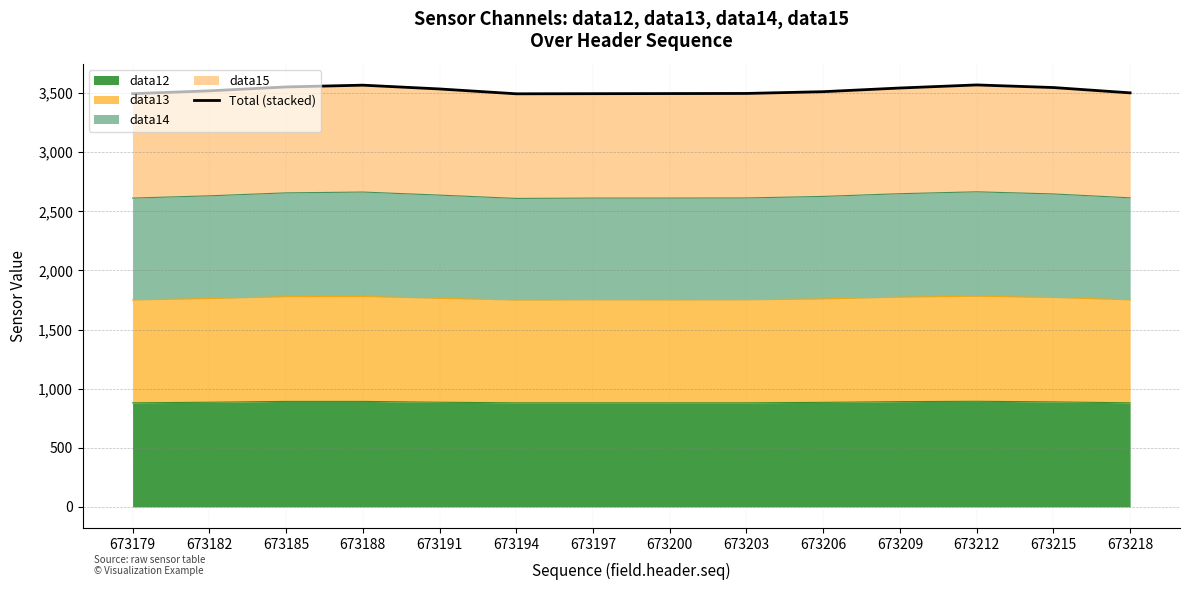

What is the lowest value of the data12 series?

880